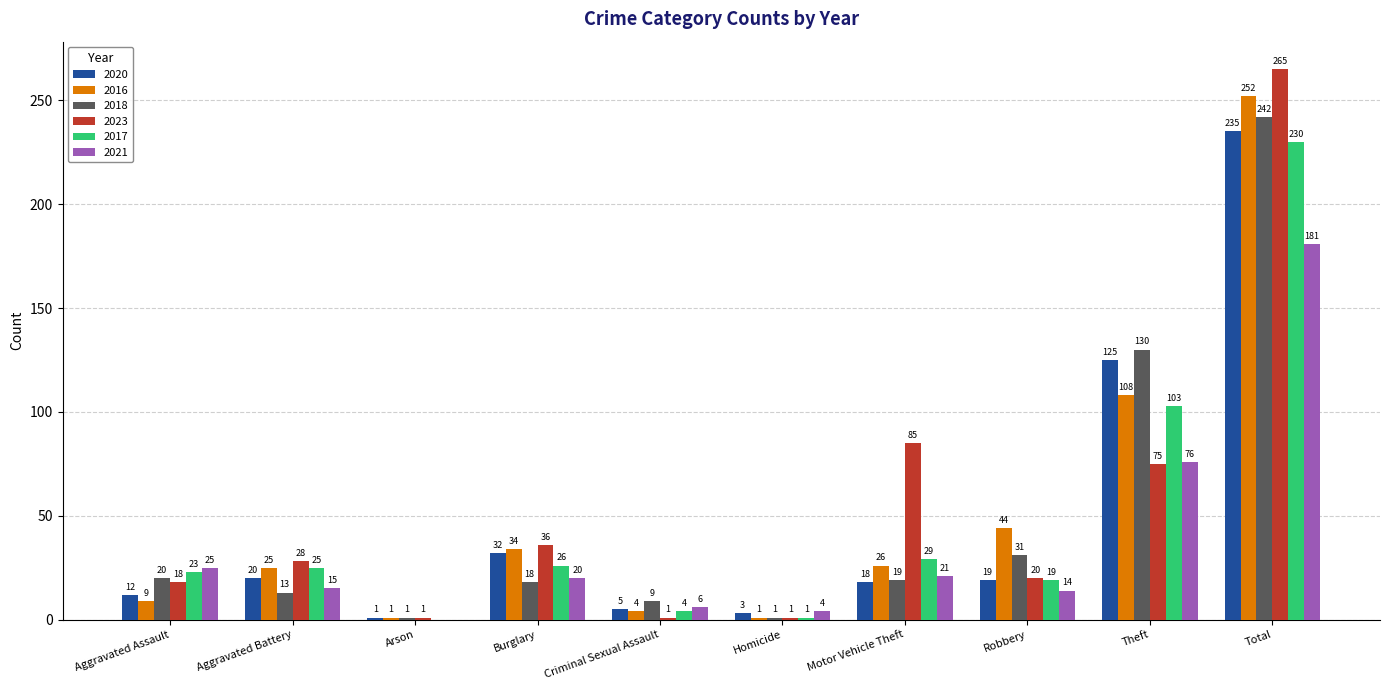

Which series has the largest range (max minus min)?

2023